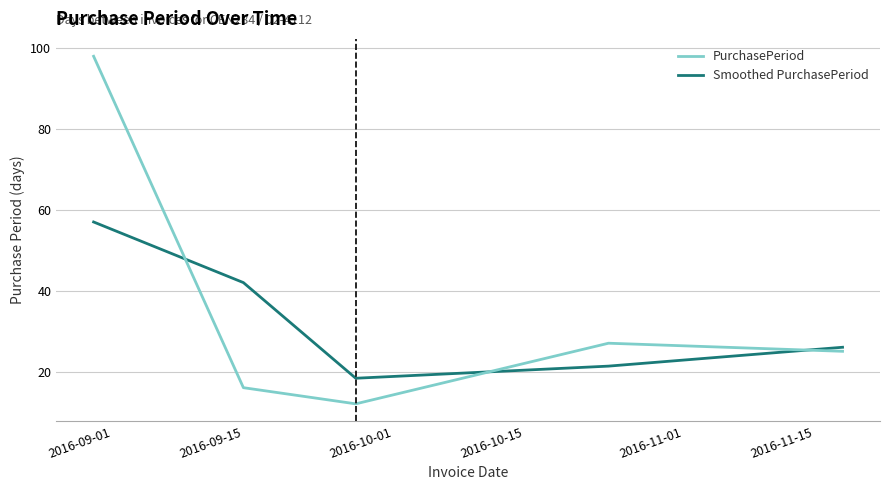

True or false: PurchasePeriod and Smoothed PurchasePeriod cross at least once.

True